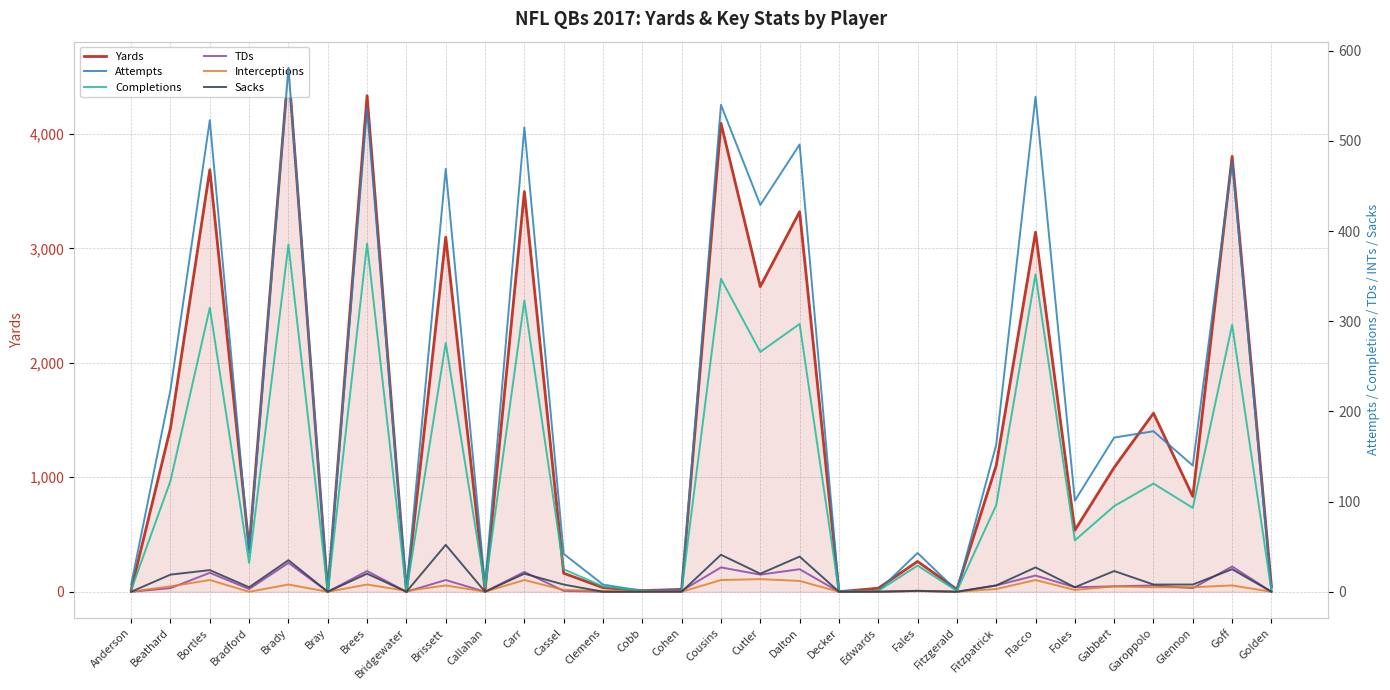

Reading left to right, extract all data points from this chart.

Yards: Anderson=17	Beathard=1430	Bortles=3687	Bradford=382	Brady=4577	Bray=0	Brees=4334	Bridgewater=0	Brissett=3098	Callahan=11	Carr=3496	Cassel=162	Clemens=36	Cobb=10	Cohen=21	Cousins=4093	Cutler=2666	Dalton=3320	Decker=0	Edwards=31	Fales=265	Fitzgerald=21	Fitzpatrick=1103	Flacco=3141	Foles=537	Gabbert=1086	Garoppolo=1560	Glennon=833	Goff=3804	Golden=44
Attempts: Anderson=8	Beathard=224	Bortles=523	Bradford=43	Brady=581	Bray=1	Brees=536	Bridgewater=2	Brissett=469	Callahan=7	Carr=515	Cassel=42	Clemens=8	Cobb=1	Cohen=2	Cousins=540	Cutler=429	Dalton=496	Decker=1	Edwards=1	Fales=43	Fitzgerald=1	Fitzpatrick=163	Flacco=549	Foles=101	Gabbert=171	Garoppolo=178	Glennon=140	Goff=477	Golden=1
Completions: Anderson=2	Beathard=123	Bortles=315	Bradford=32	Brady=385	Bray=0	Brees=386	Bridgewater=0	Brissett=276	Callahan=5	Carr=323	Cassel=25	Clemens=6	Cobb=1	Cohen=1	Cousins=347	Cutler=266	Dalton=297	Decker=0	Edwards=1	Fales=29	Fitzgerald=1	Fitzpatrick=96	Flacco=352	Foles=57	Gabbert=95	Garoppolo=120	Glennon=93	Goff=296	Golden=1
TDs: Anderson=0	Beathard=4	Bortles=21	Bradford=3	Brady=32	Bray=0	Brees=23	Bridgewater=0	Brissett=13	Callahan=0	Carr=22	Cassel=1	Clemens=0	Cobb=0	Cohen=1	Cousins=27	Cutler=19	Dalton=25	Decker=0	Edwards=0	Fales=1	Fitzgerald=0	Fitzpatrick=7	Flacco=18	Foles=5	Gabbert=6	Garoppolo=7	Glennon=4	Goff=28	Golden=0
Interceptions: Anderson=0	Beathard=6	Bortles=13	Bradford=0	Brady=8	Bray=0	Brees=8	Bridgewater=1	Brissett=7	Callahan=0	Carr=13	Cassel=2	Clemens=1	Cobb=0	Cohen=0	Cousins=13	Cutler=14	Dalton=12	Decker=0	Edwards=0	Fales=1	Fitzgerald=0	Fitzpatrick=3	Flacco=13	Foles=2	Gabbert=6	Garoppolo=5	Glennon=5	Goff=7	Golden=0
Sacks: Anderson=0	Beathard=19	Bortles=24	Bradford=5	Brady=35	Bray=0	Brees=20	Bridgewater=0	Brissett=52	Callahan=0	Carr=20	Cassel=8	Clemens=0	Cobb=0	Cohen=0	Cousins=41	Cutler=20	Dalton=39	Decker=0	Edwards=0	Fales=1	Fitzgerald=0	Fitzpatrick=7	Flacco=27	Foles=5	Gabbert=23	Garoppolo=8	Glennon=8	Goff=25	Golden=0